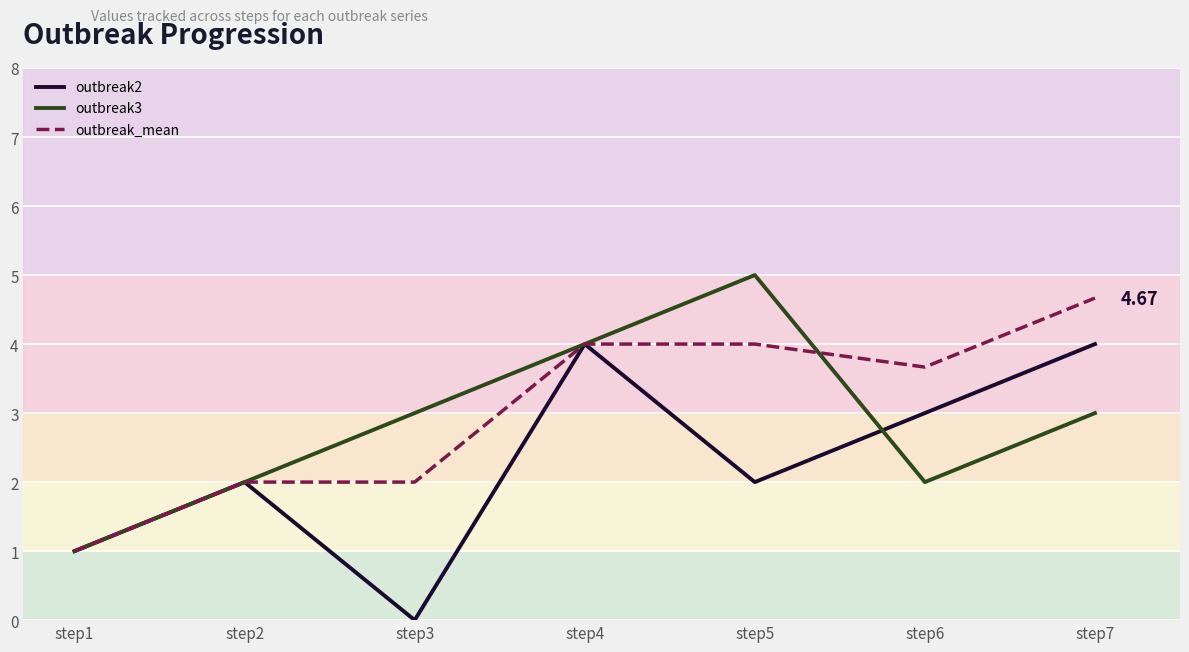

True or false: outbreak3 has a value of 2.7 at step2.

False